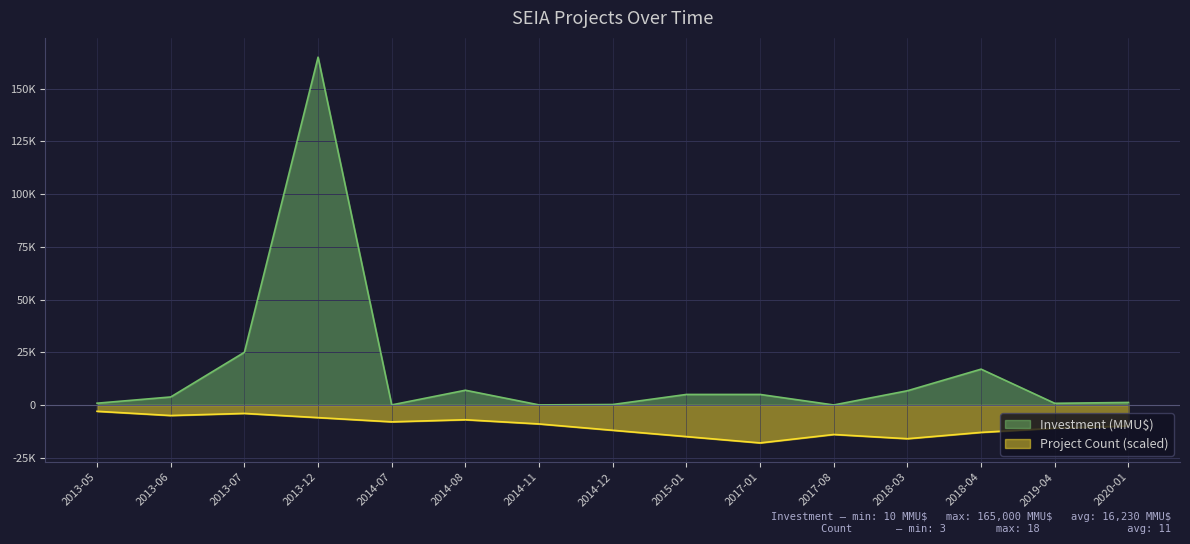

What is the label of the 7th point from the left?

2014-11